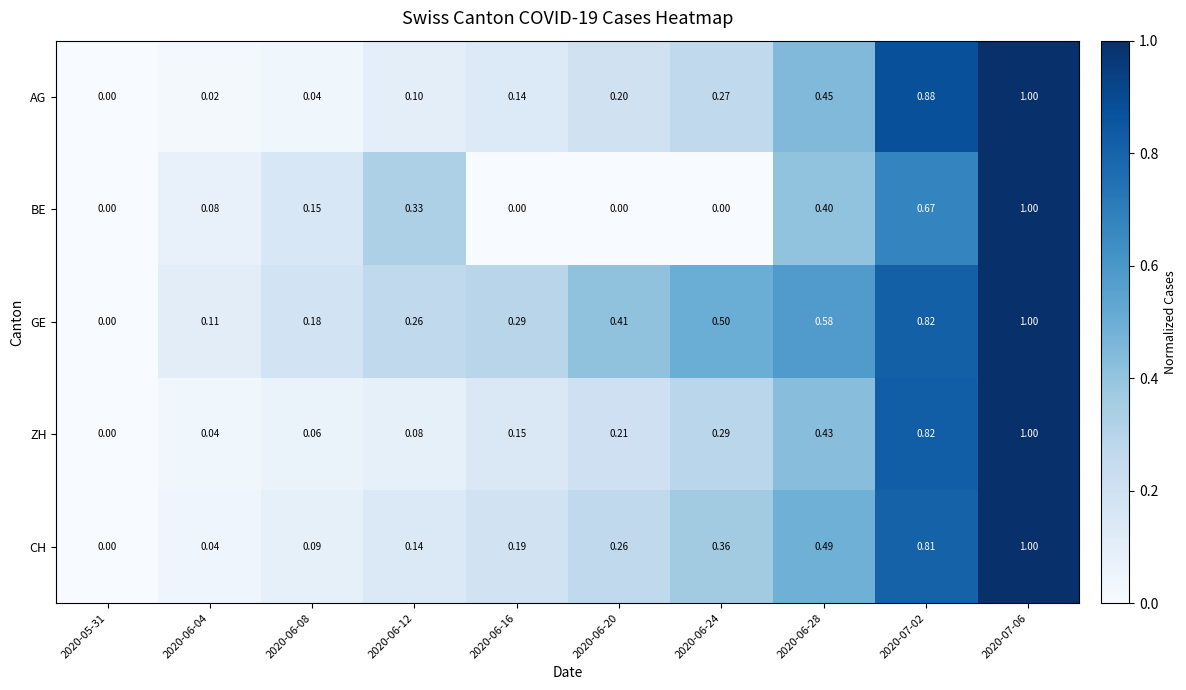

Is the value of BE at 2020-07-06 greater than the value of AG at 2020-07-02?

Yes